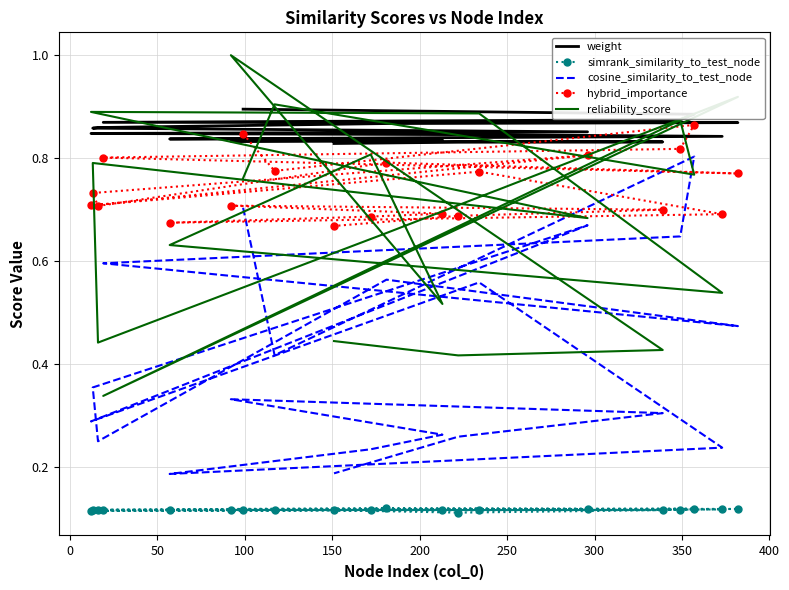

True or false: cosine_similarity_to_test_node and weight intersect in this chart.

False